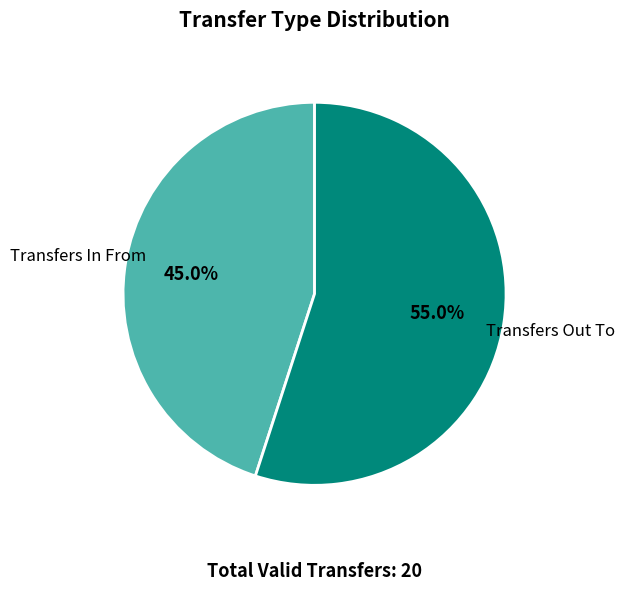

To the nearest percent, what is the average slice percentage?

50%